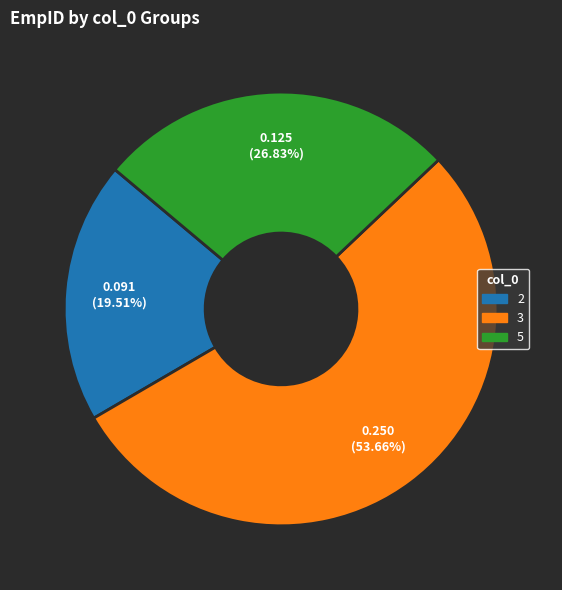

How many slices are in this pie chart?

3